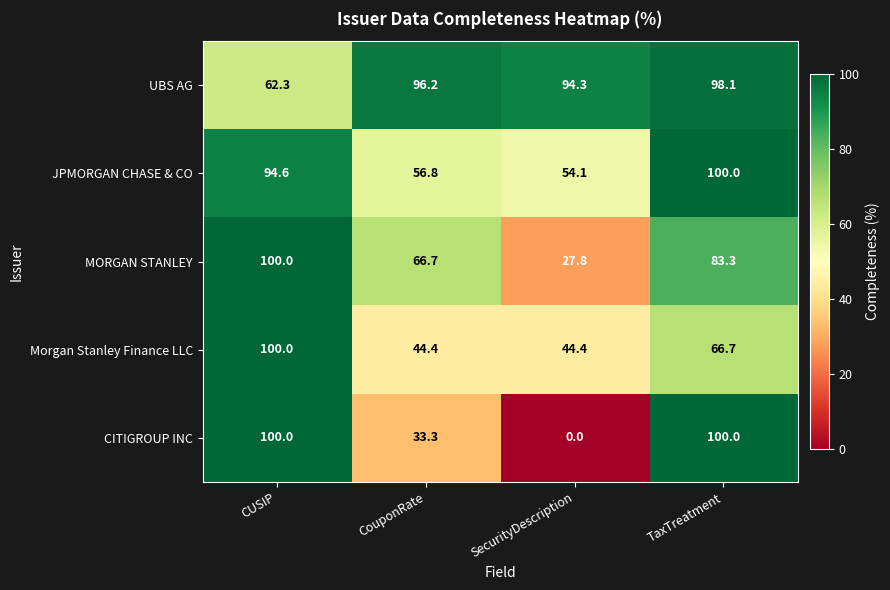

What is the difference between the highest and lowest values at TaxTreatment?

33.3